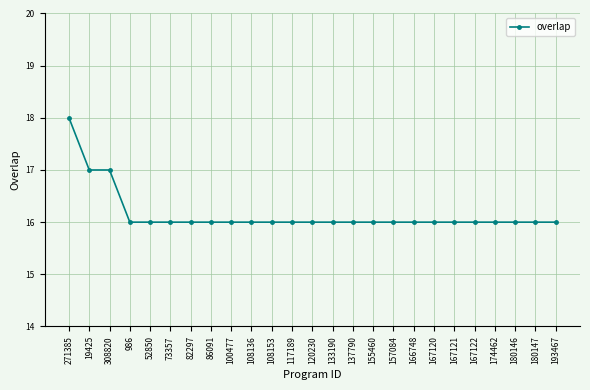

What is the value of the 7th point from the left?

16